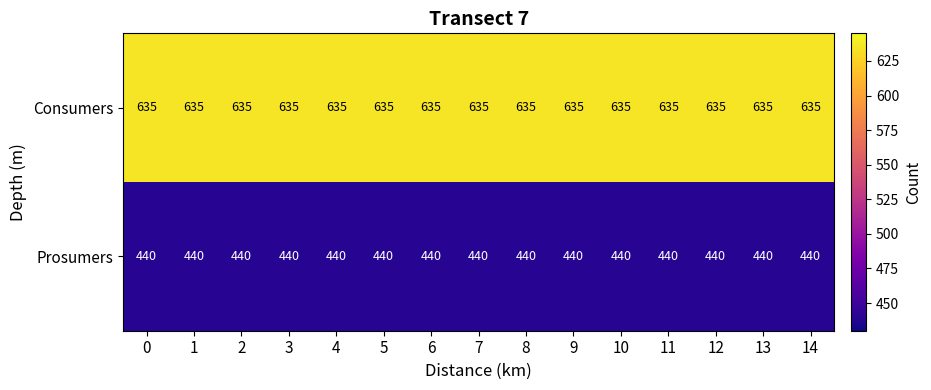

At 11, list the series in order from largest to smallest.

Consumers, Prosumers